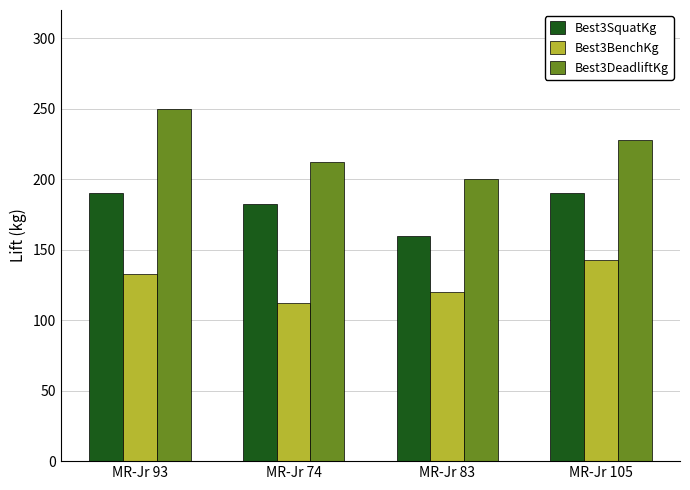

What is the sum of all Best3DeadliftKg values?

890.0